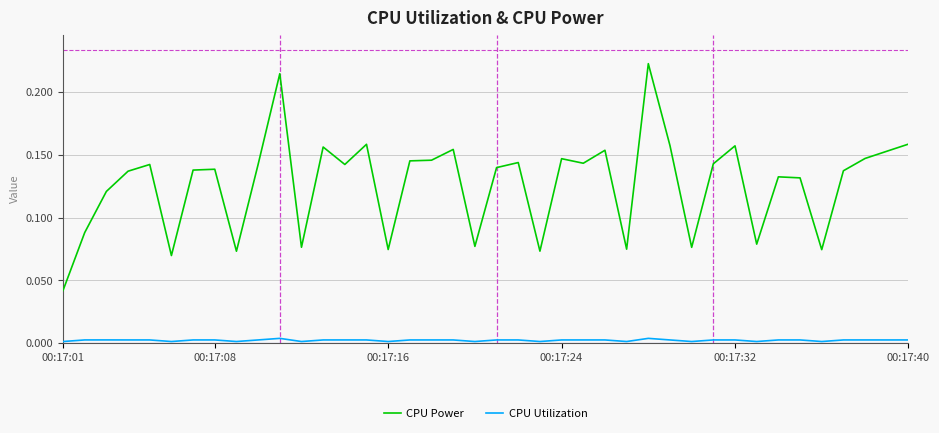

Which series has the widest spread of values?

CPU Power